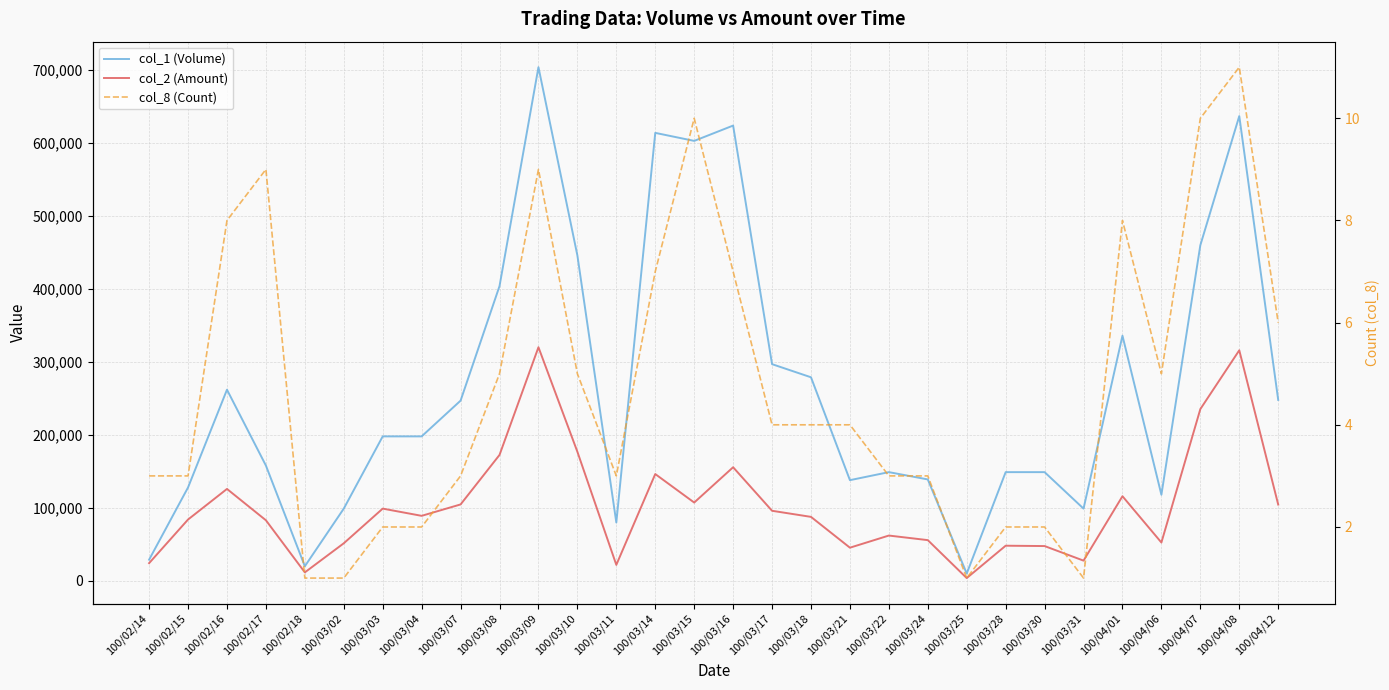

Which category has the highest value in the col_8 (Count) series?

100/04/08